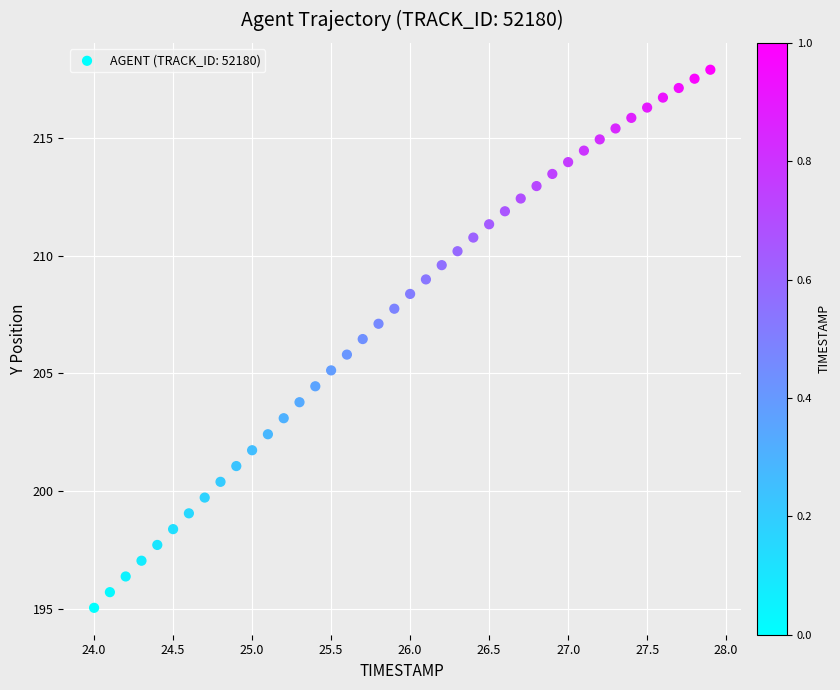

What is the range of Y values (max minus min)?

22.8